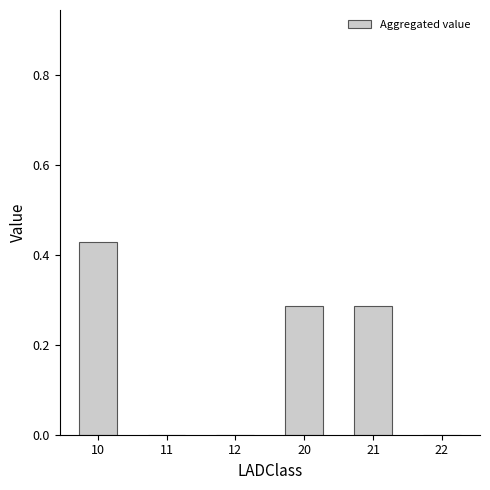

What is the sum of all values?

1.0